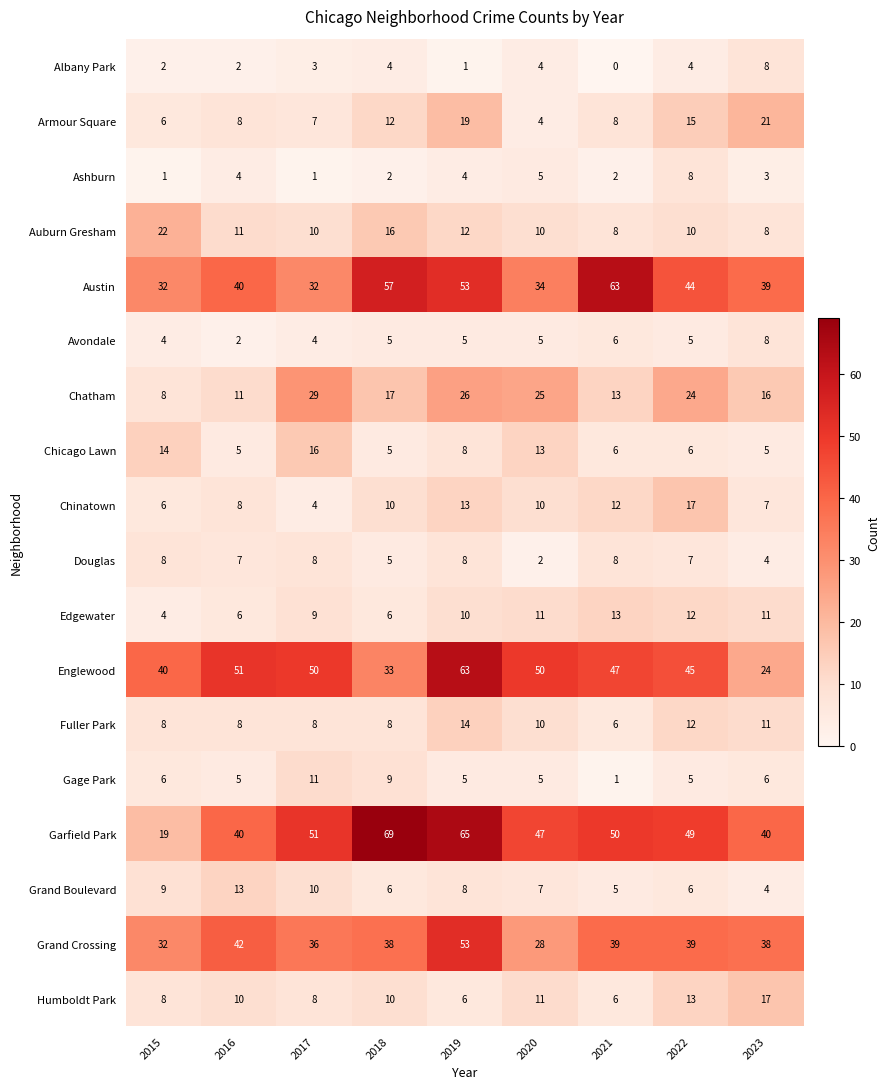

At how many categories does at least one series exceed 64?

2